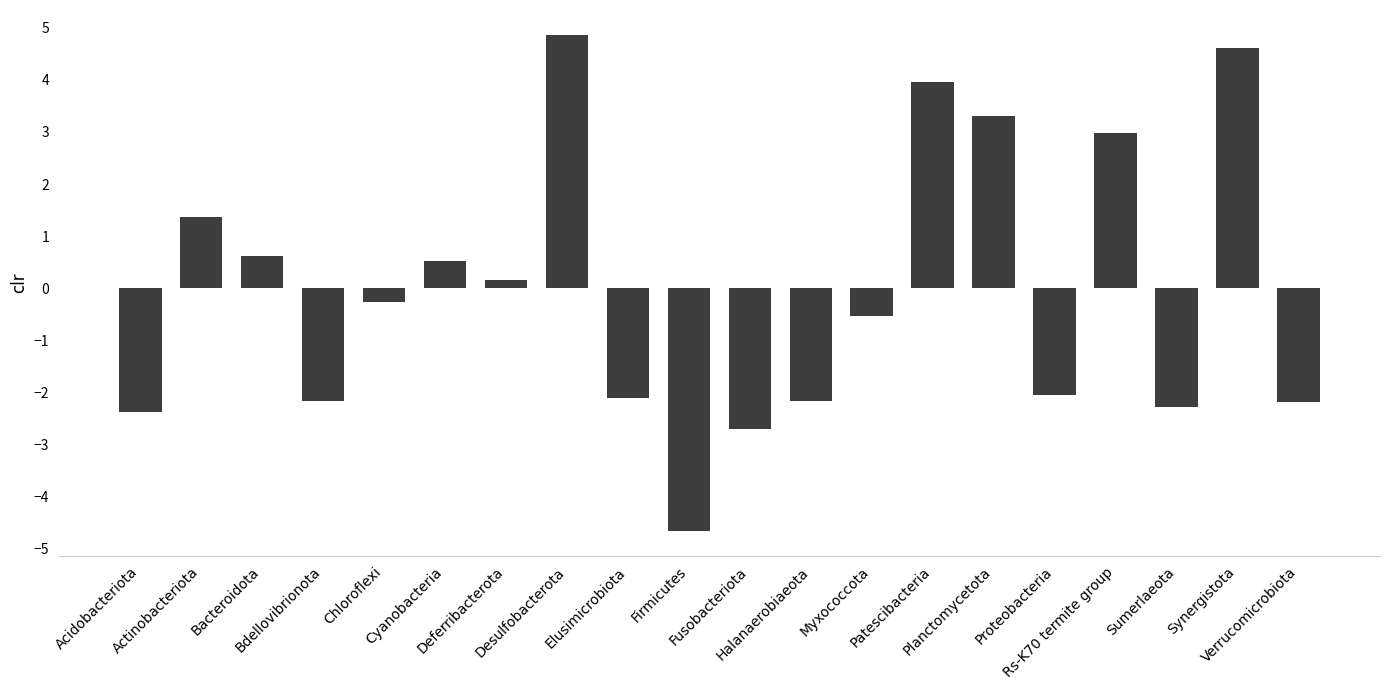

How many values are below zero?

11